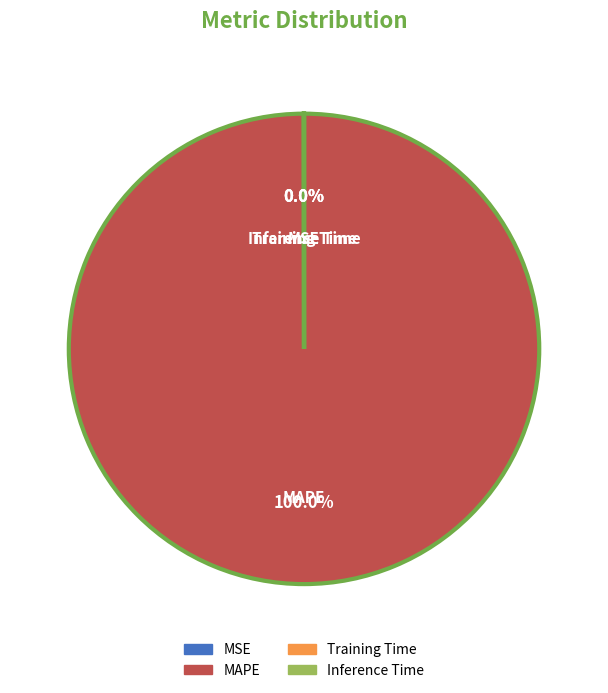

To the nearest percent, what is the difference between the largest and smallest slice percentages?

100%